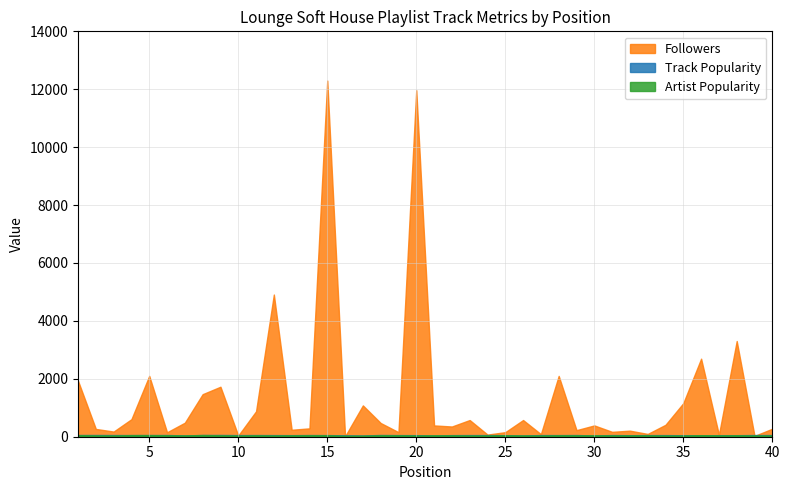

How many times do Followers and Artist Popularity cross each other?

6